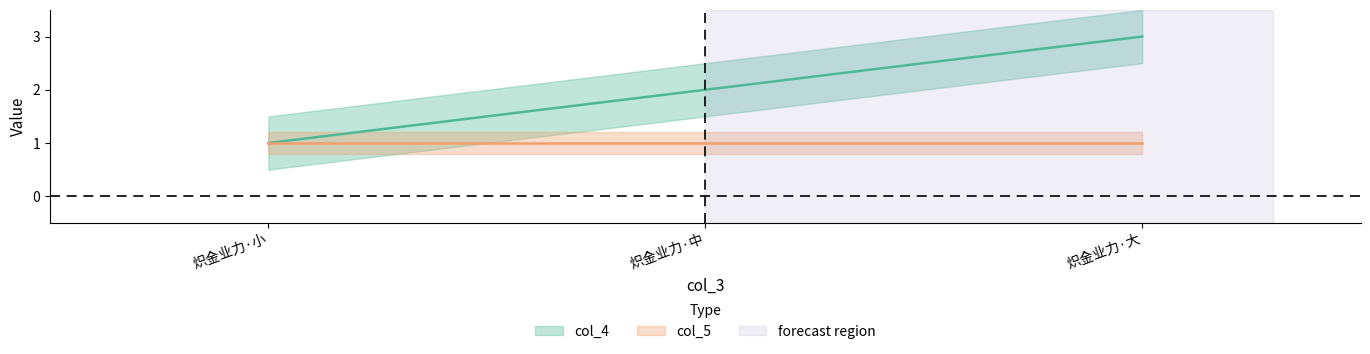

Is it true that the value at 炽金业力·大 is 5?

False